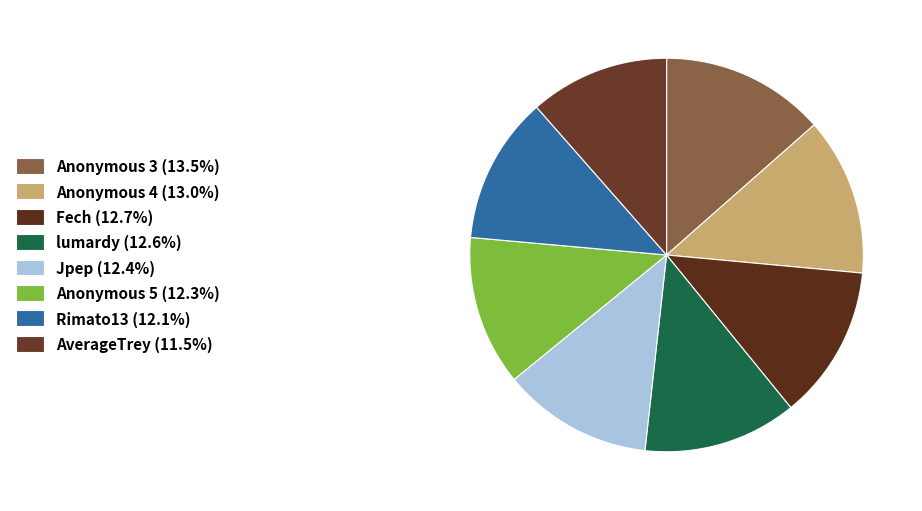

Does Anonymous 5 account for over 50% of the chart?

No